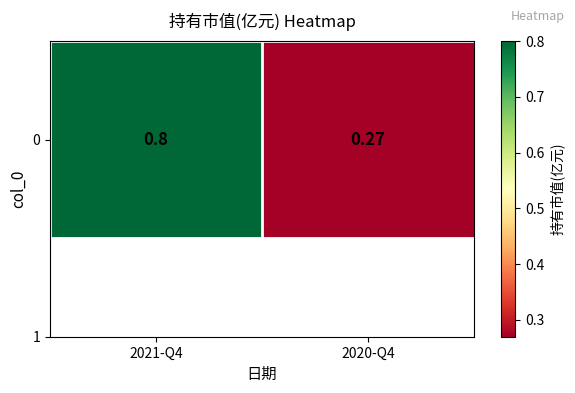

What is the sum of the values at 2020-Q4 and 2021-Q4?

1.1